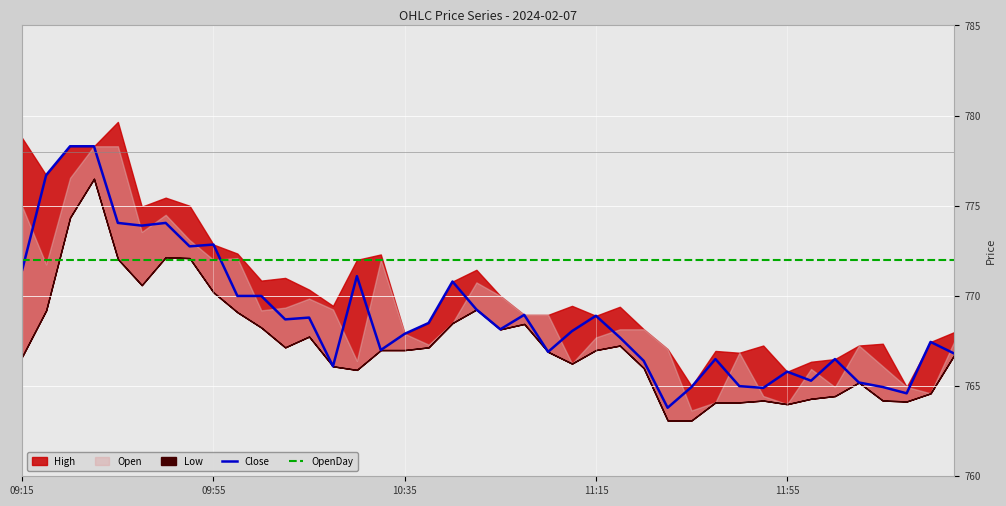

How many times do OpenDay and Close cross each other?

2